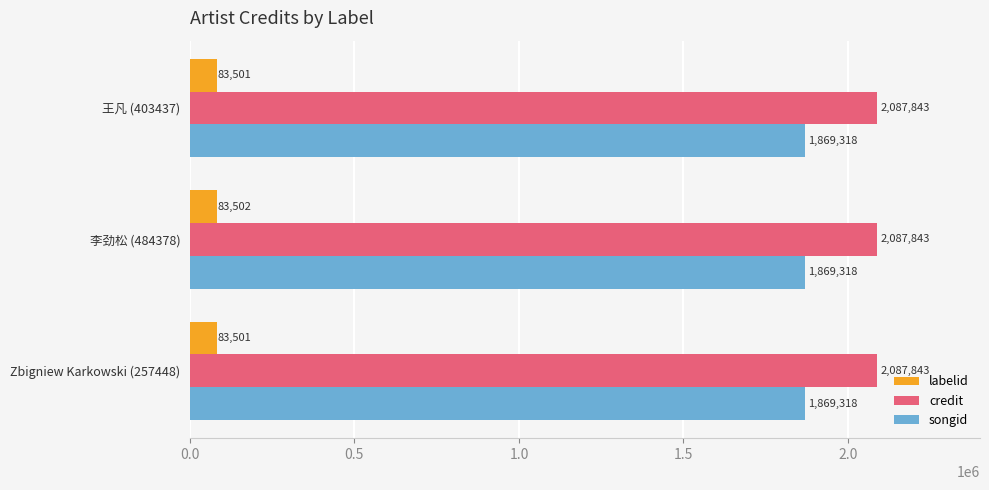

Which series has the widest spread of values?

labelid